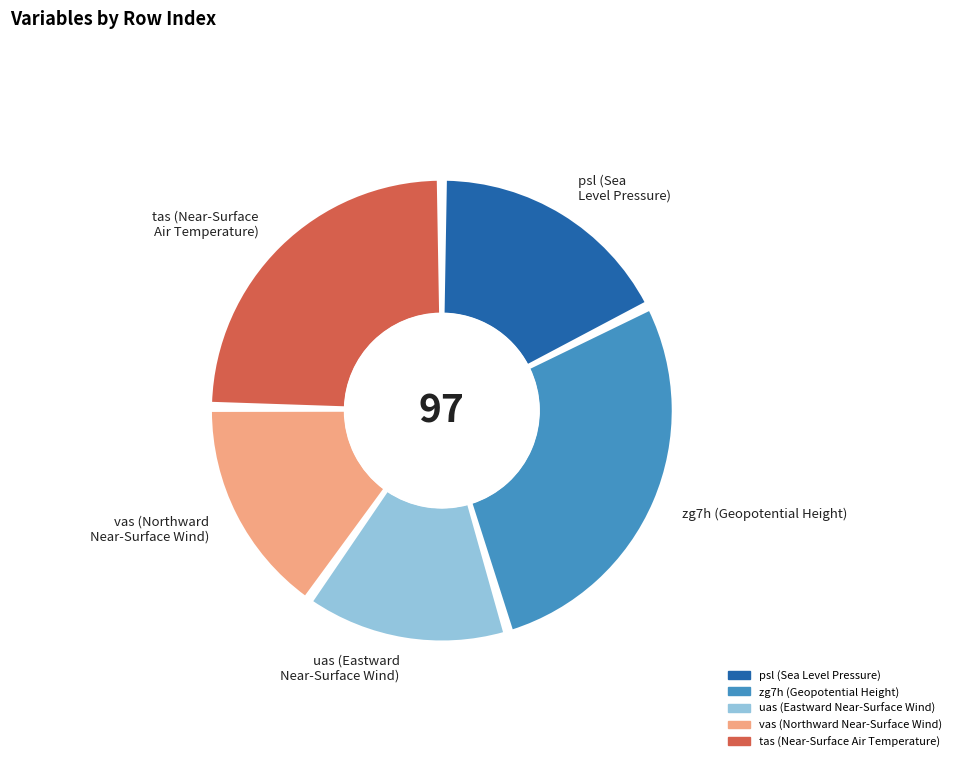

How much of the chart is everything except psl (Sea Level Pressure)?

82.5%